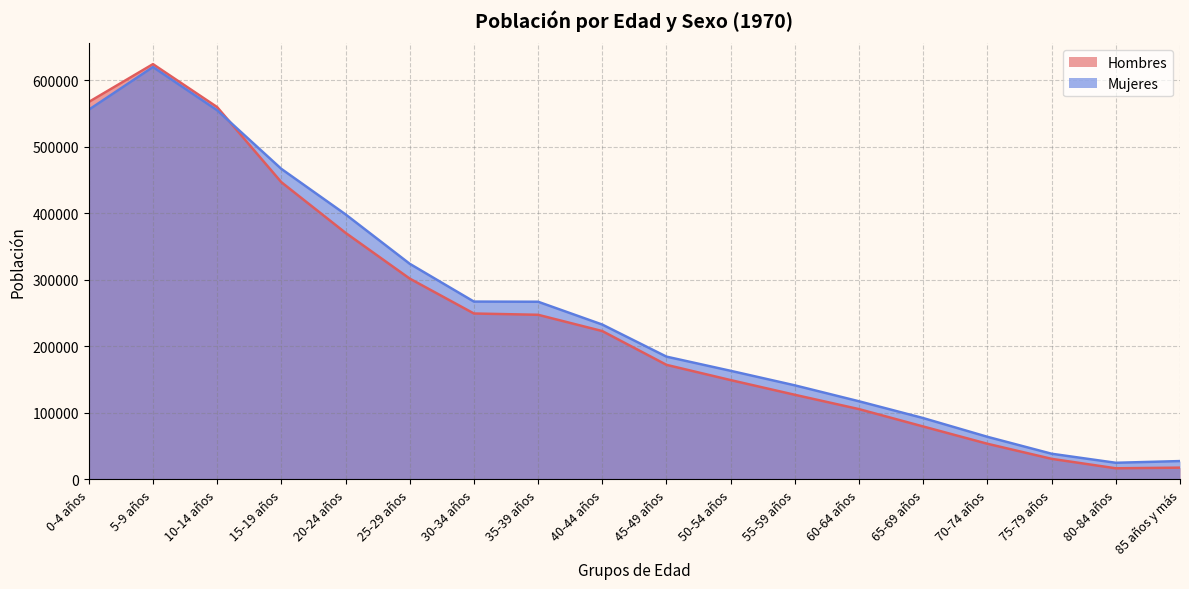

What position from the right is 35-39 años?

11